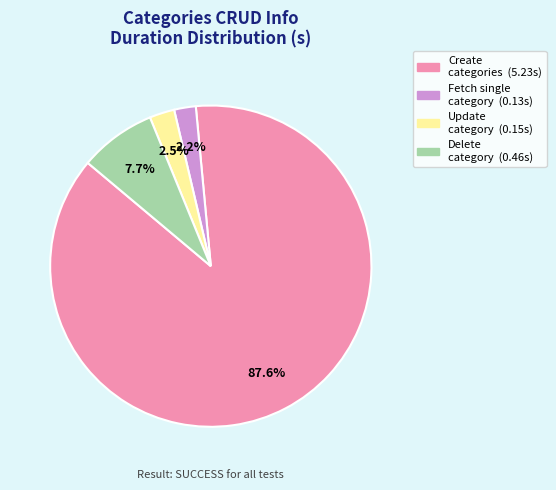

Is there any slice that represents more than half of the pie?

Yes